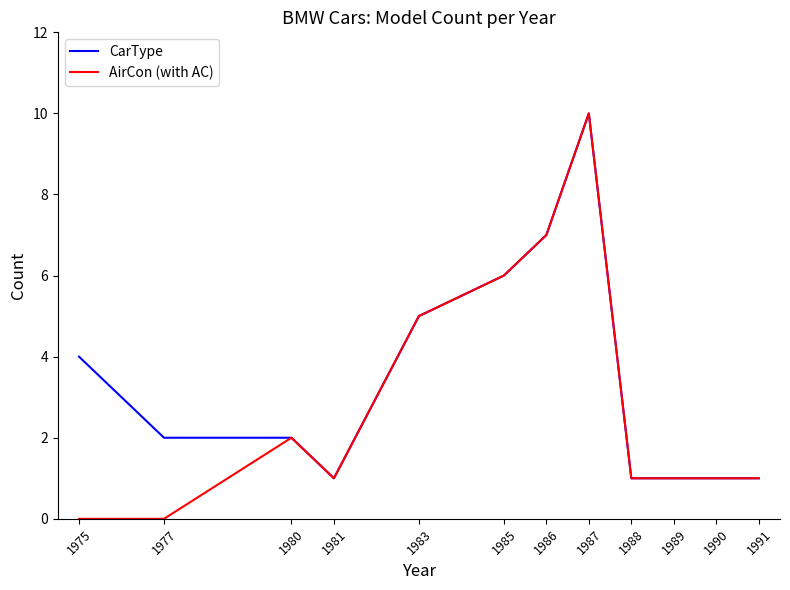

What is the approximate value of AirCon (with AC) at 1987?

10